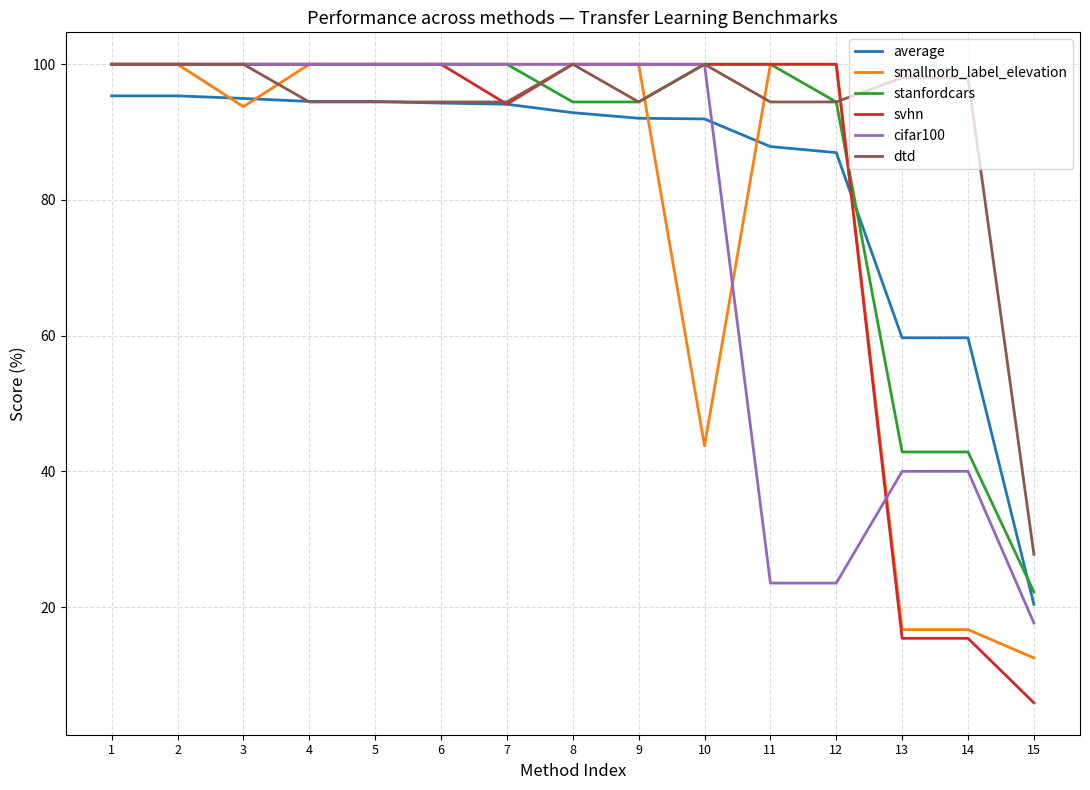

What is the greatest value displayed?

100.0